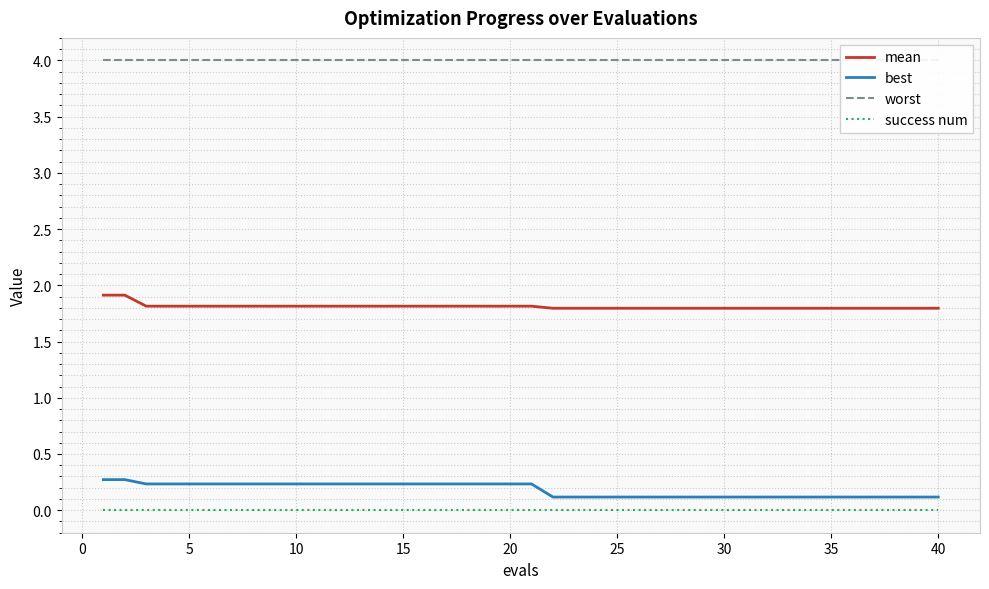

True or false: mean and success num intersect in this chart.

False